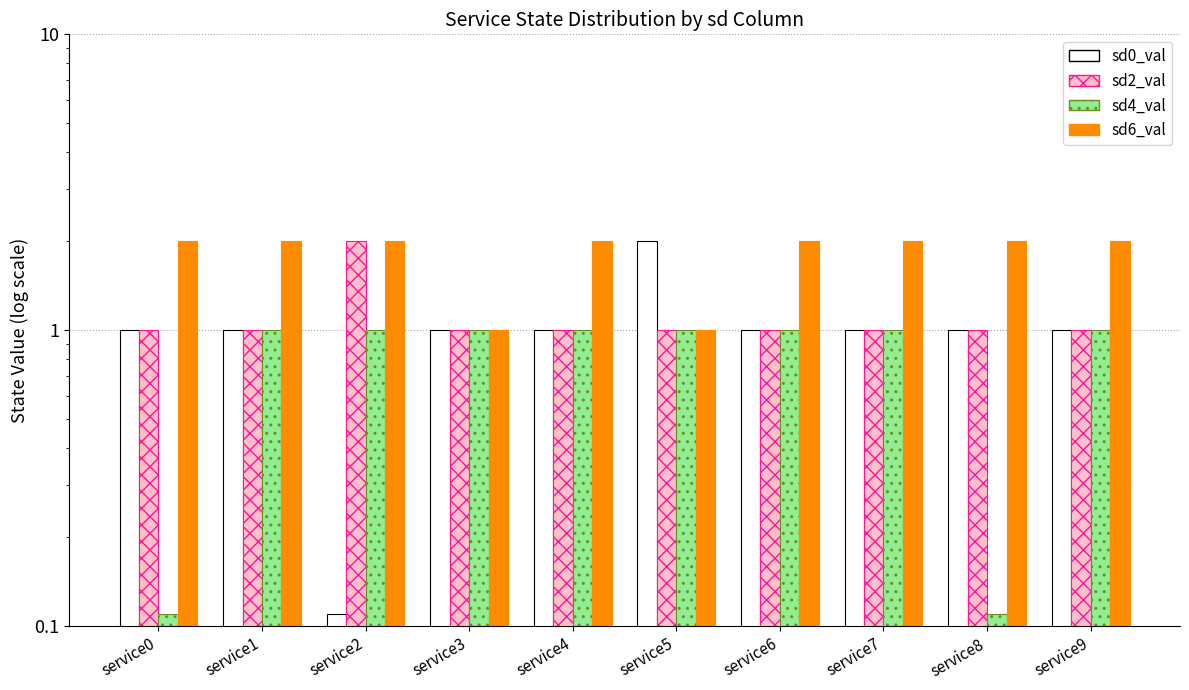

Which series has the largest total across all categories?

sd6_val